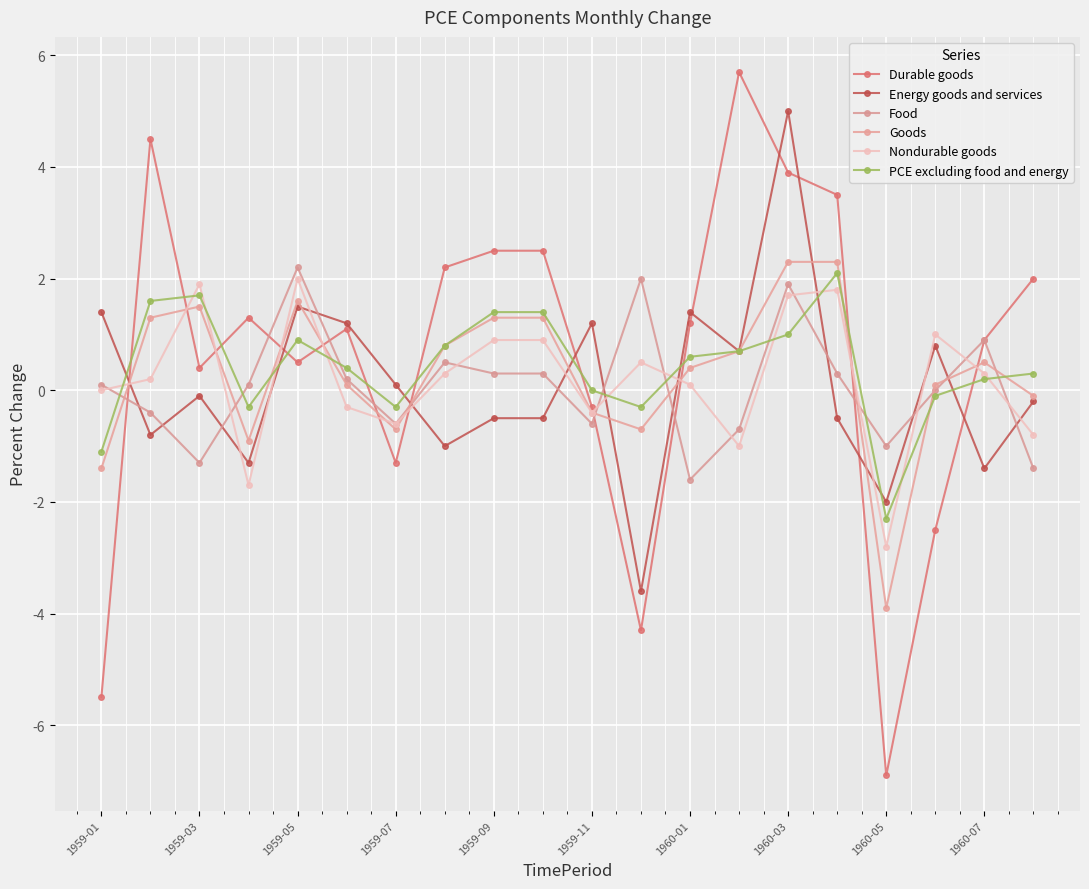

How many negative values does the Durable goods series have?

6